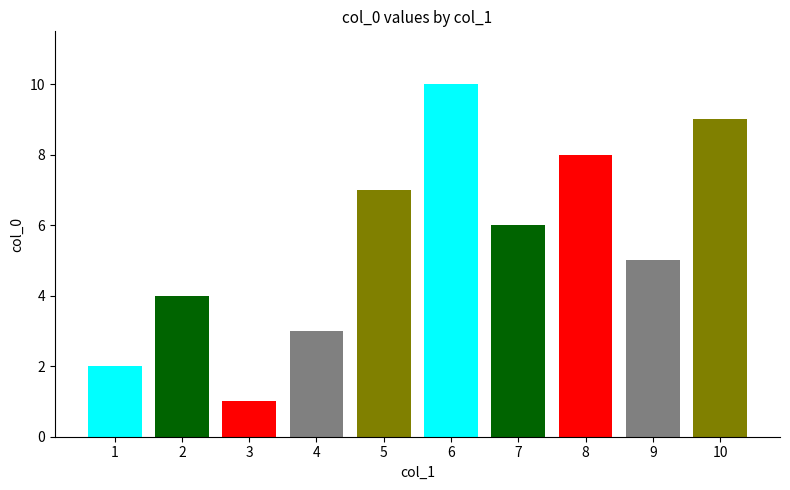

Rank the categories by value from lowest to highest.

3, 1, 4, 2, 9, 7, 5, 8, 10, 6